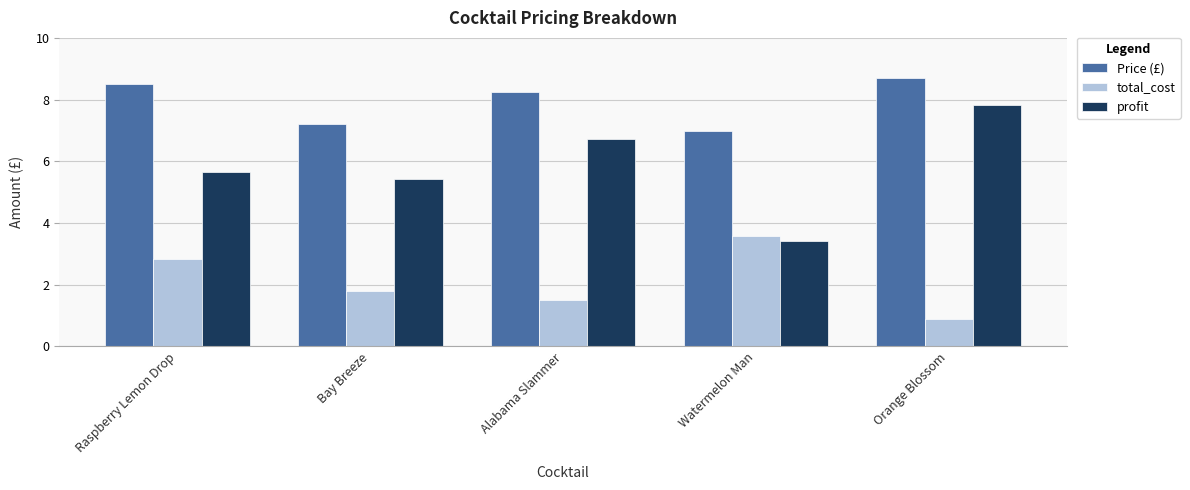

Rank the series by their average value, from highest to lowest.

Price (£), profit, total_cost